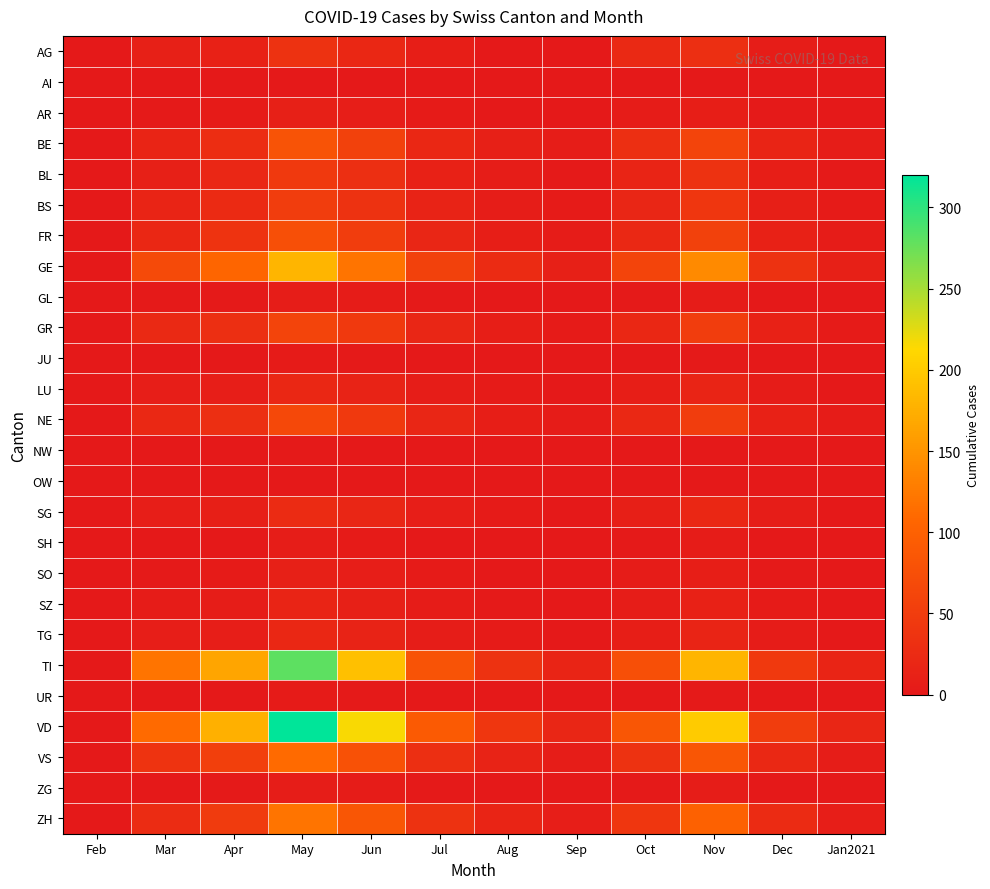

What is the total value across all series at Apr?

767